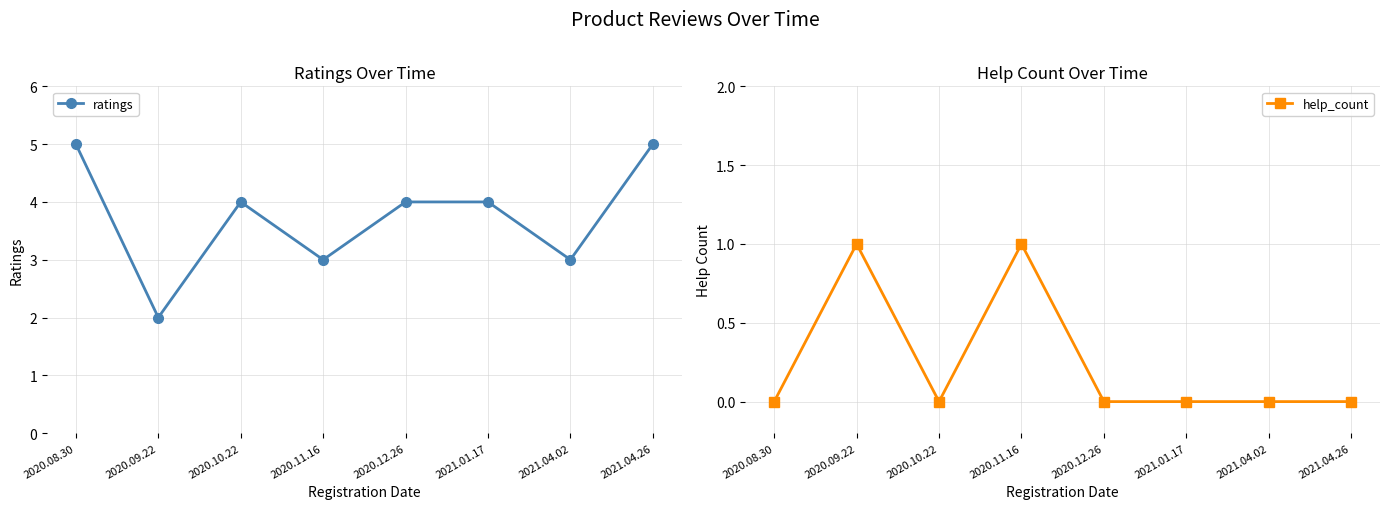

What is the difference between the ratings values at 2020.12.26 and 2021.04.26?

1